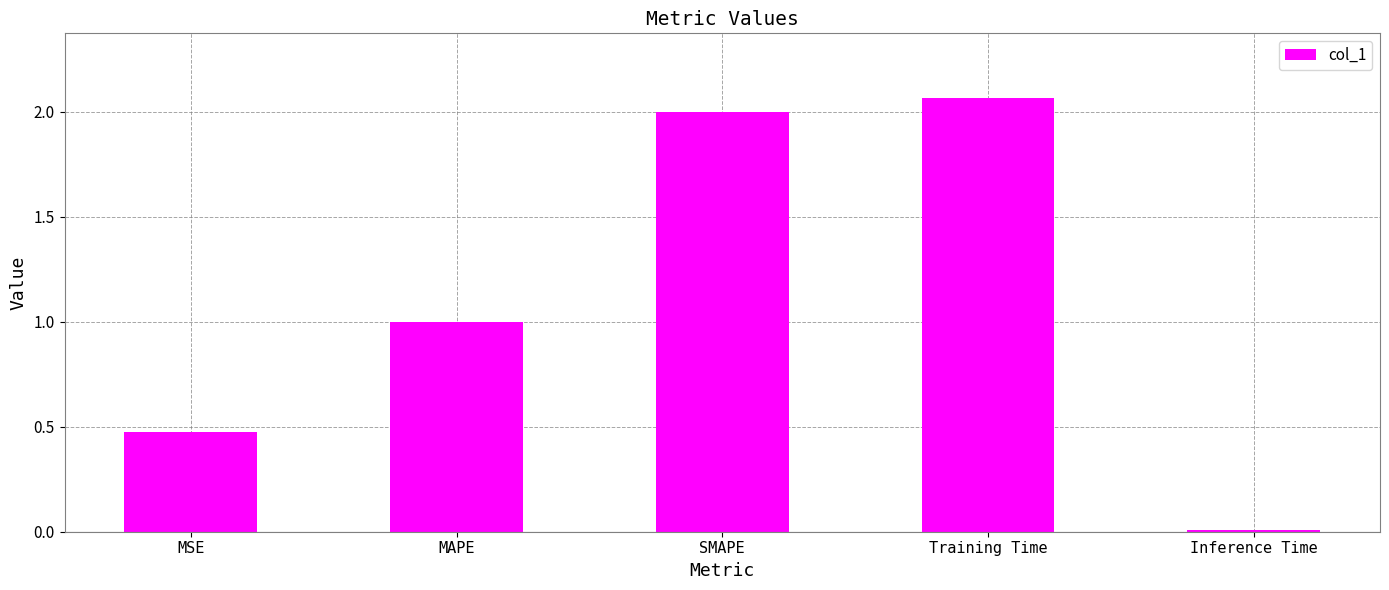

At which category does the chart reach its peak across all series?

Training Time